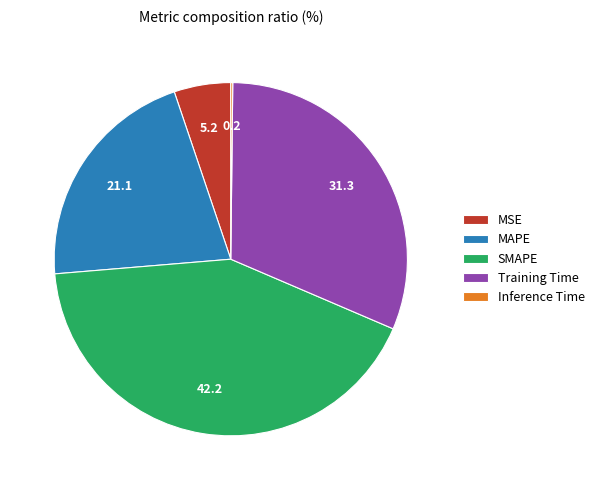

Which category has the biggest portion of the pie?

SMAPE